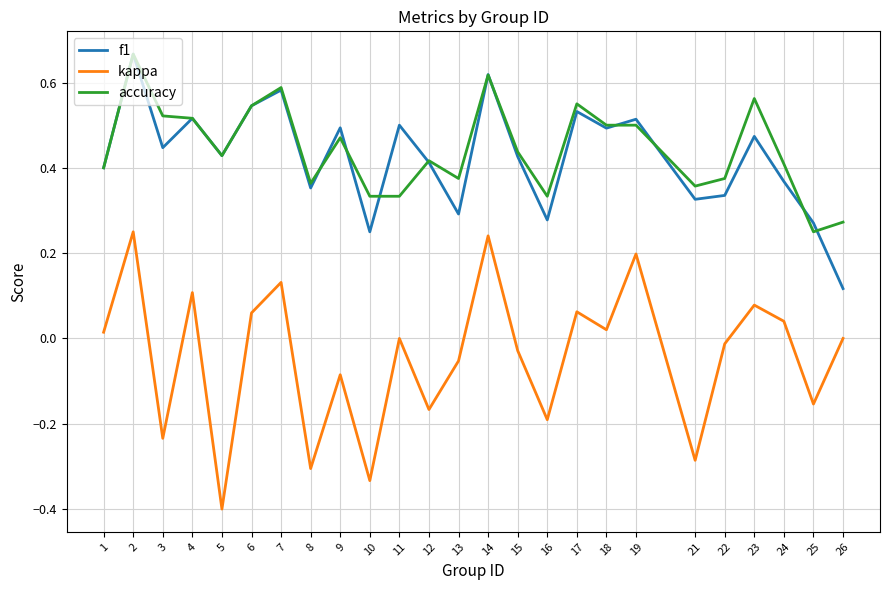

Which series changed the most between 10 and 11?

kappa